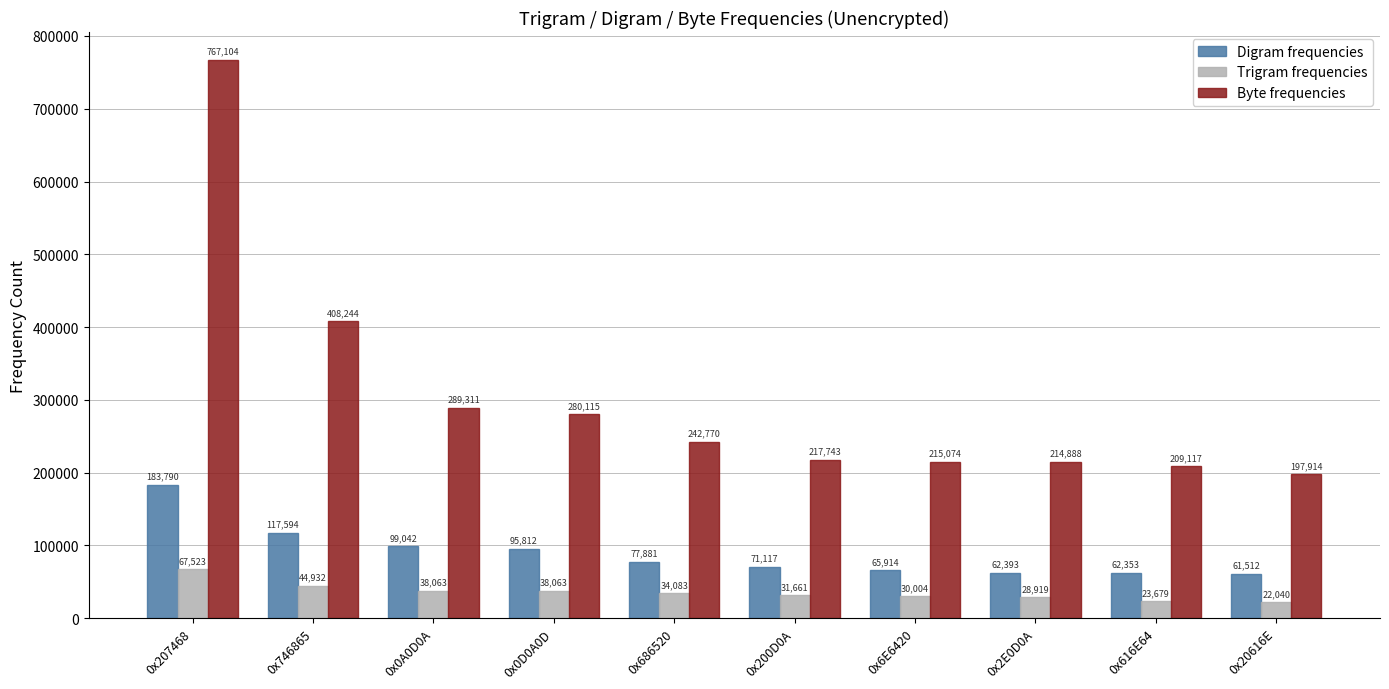

What is the spread (max minus min) of values at 0x686520?

208687